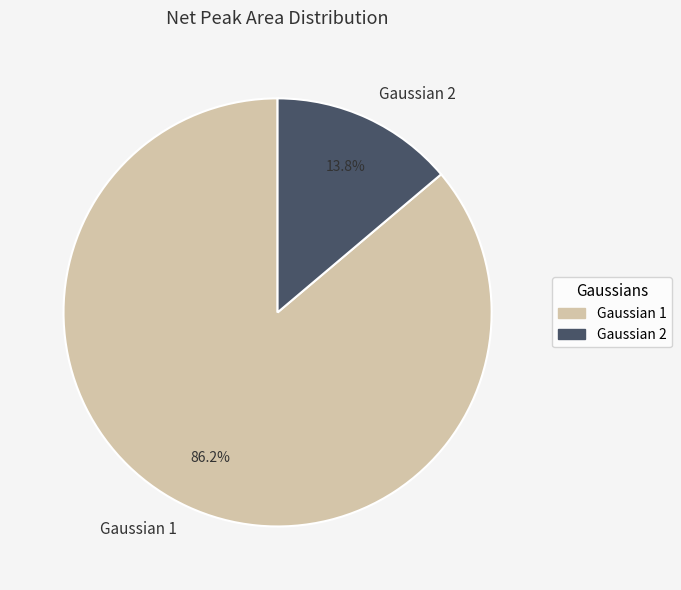

To the nearest percent, what is the difference between the Gaussian 2 and Gaussian 1 slice percentages?

72%